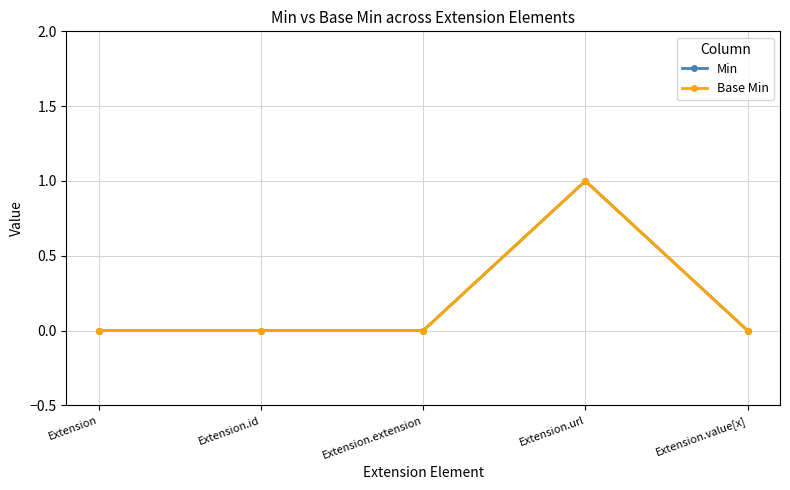

Reading right to left, what are all the values shown in this chart?

Min: Extension.value[x]=0	Extension.url=1	Extension.extension=0	Extension.id=0	Extension=0
Base Min: Extension.value[x]=0	Extension.url=1	Extension.extension=0	Extension.id=0	Extension=0